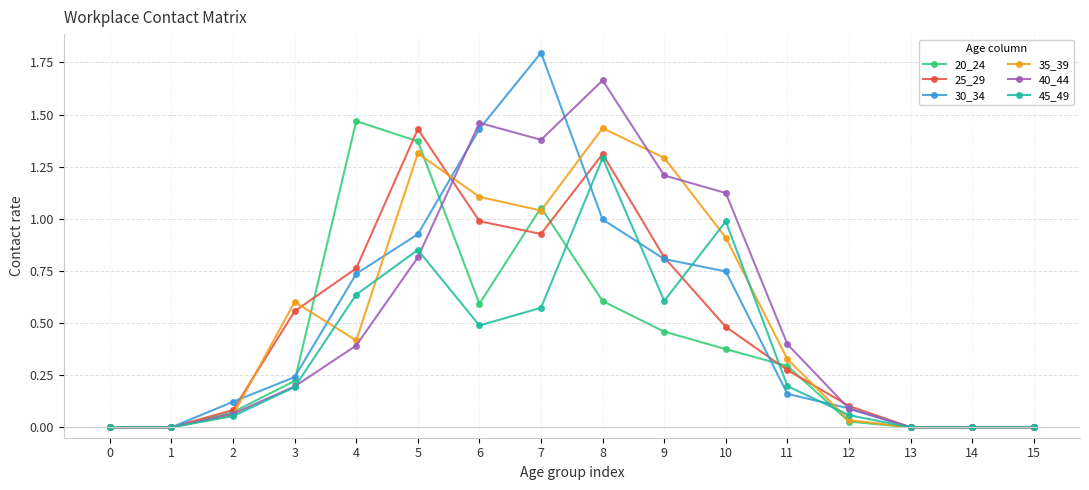

What are all the series names shown in the legend?

20_24, 25_29, 30_34, 35_39, 40_44, 45_49